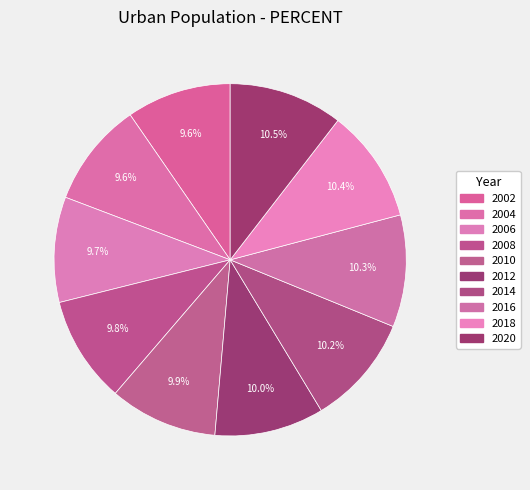

Does any single category account for the majority?

No